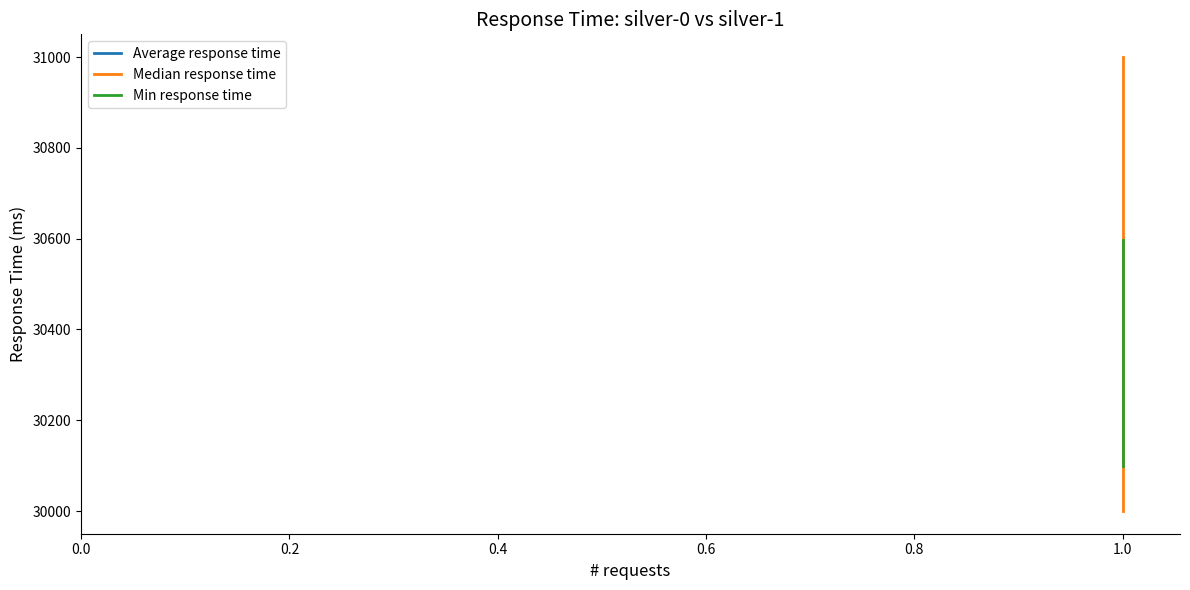

Reading right to left, list all the values displayed in this chart.

Average response time: 30598	30100
Median response time: 31000	30000
Min response time: 30598	30100